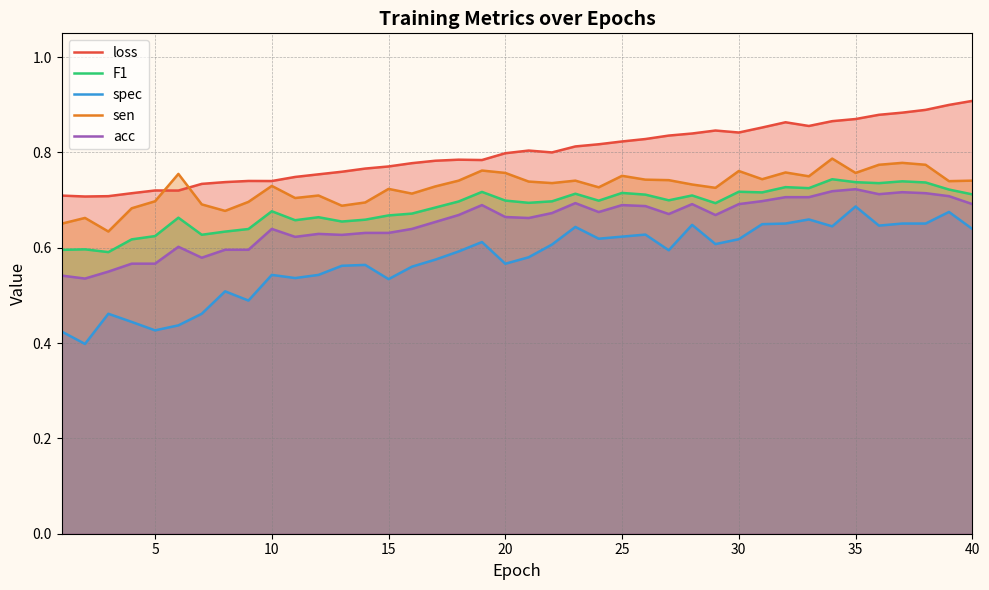

Reading left to right, extract all data points from this chart.

loss: 0.7	0.7	0.7	0.7	0.7	0.7	0.7	0.7	0.7	0.7	0.7	0.8	0.8	0.8	0.8	0.8	0.8	0.8	0.8	0.8	0.8	0.8	0.8	0.8	0.8	0.8	0.8	0.8	0.8	0.8	0.9	0.9	0.9	0.9	0.9	0.9	0.9	0.9	0.9	0.9
F1: 0.6	0.6	0.6	0.6	0.6	0.7	0.6	0.6	0.6	0.7	0.7	0.7	0.7	0.7	0.7	0.7	0.7	0.7	0.7	0.7	0.7	0.7	0.7	0.7	0.7	0.7	0.7	0.7	0.7	0.7	0.7	0.7	0.7	0.7	0.7	0.7	0.7	0.7	0.7	0.7
spec: 0.4	0.4	0.5	0.4	0.4	0.4	0.5	0.5	0.5	0.5	0.5	0.5	0.6	0.6	0.5	0.6	0.6	0.6	0.6	0.6	0.6	0.6	0.6	0.6	0.6	0.6	0.6	0.6	0.6	0.6	0.6	0.7	0.7	0.6	0.7	0.6	0.7	0.7	0.7	0.6
sen: 0.7	0.7	0.6	0.7	0.7	0.8	0.7	0.7	0.7	0.7	0.7	0.7	0.7	0.7	0.7	0.7	0.7	0.7	0.8	0.8	0.7	0.7	0.7	0.7	0.8	0.7	0.7	0.7	0.7	0.8	0.7	0.8	0.8	0.8	0.8	0.8	0.8	0.8	0.7	0.7
acc: 0.5	0.5	0.6	0.6	0.6	0.6	0.6	0.6	0.6	0.6	0.6	0.6	0.6	0.6	0.6	0.6	0.7	0.7	0.7	0.7	0.7	0.7	0.7	0.7	0.7	0.7	0.7	0.7	0.7	0.7	0.7	0.7	0.7	0.7	0.7	0.7	0.7	0.7	0.7	0.7